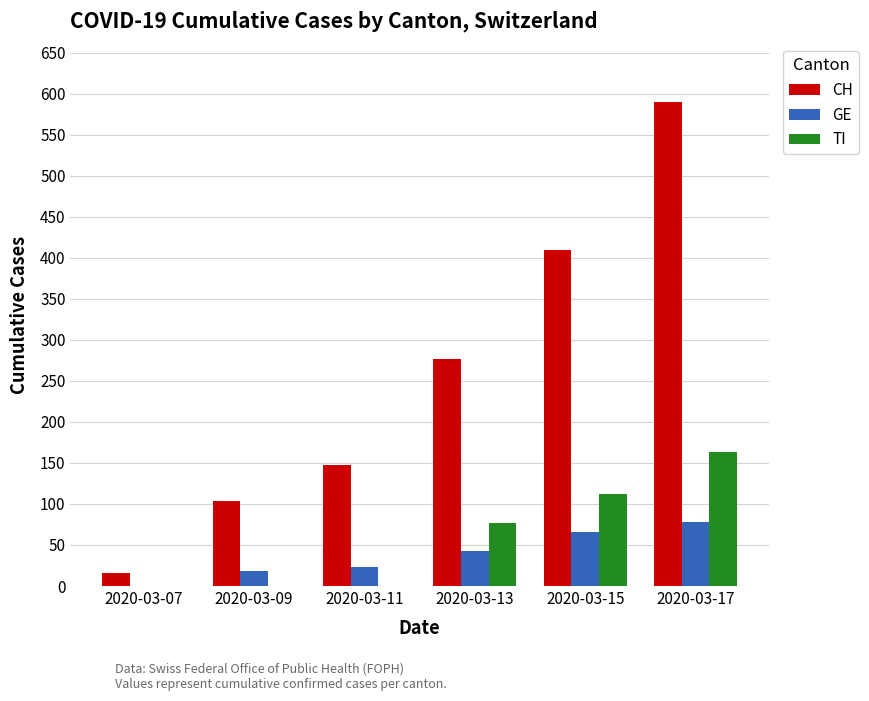

Between 2020-03-11 and 2020-03-15, which series saw the biggest shift?

CH